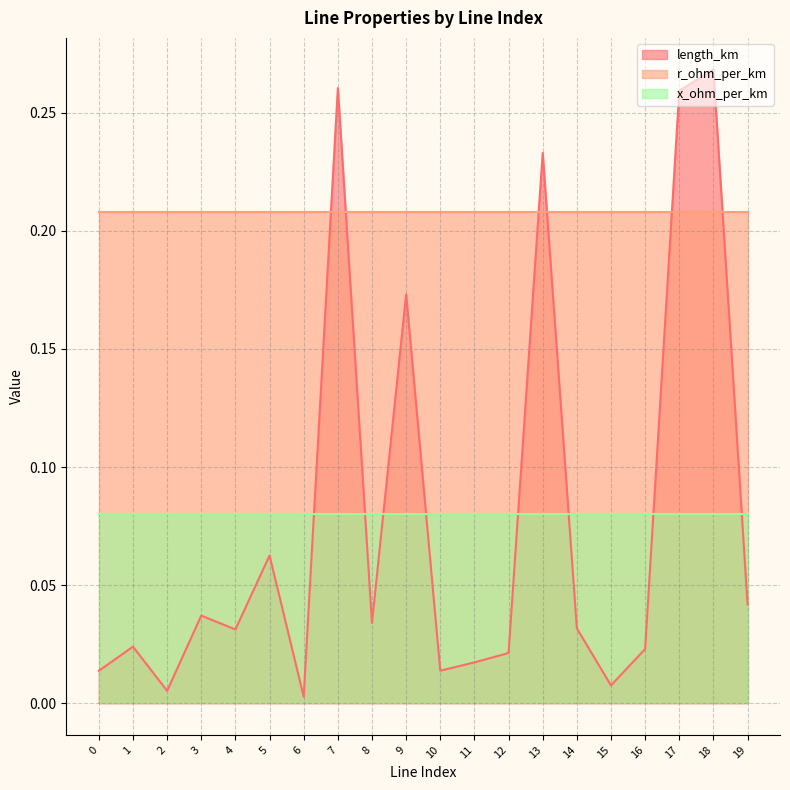

True or false: r_ohm_per_km and x_ohm_per_km cross at least once.

False